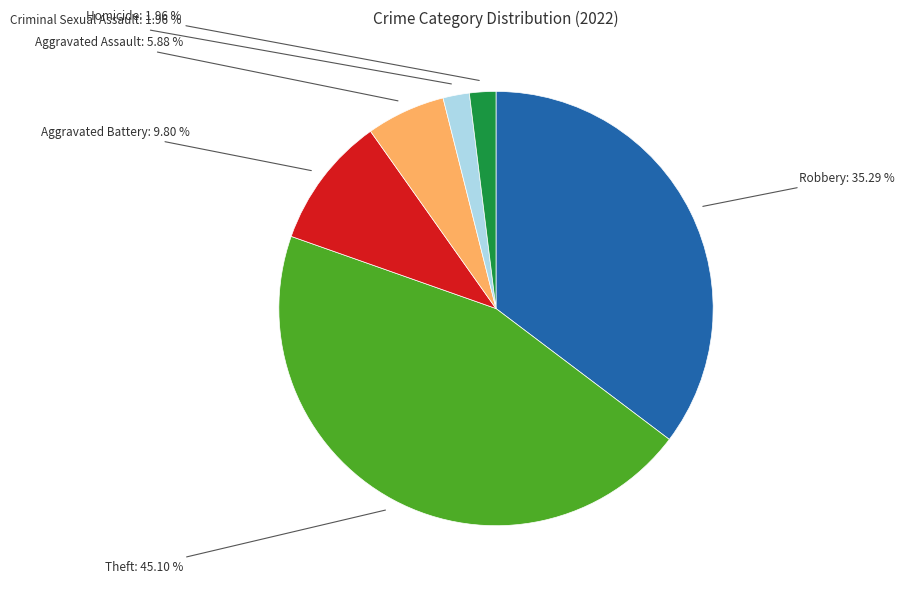

Which category has the biggest portion of the pie?

Theft